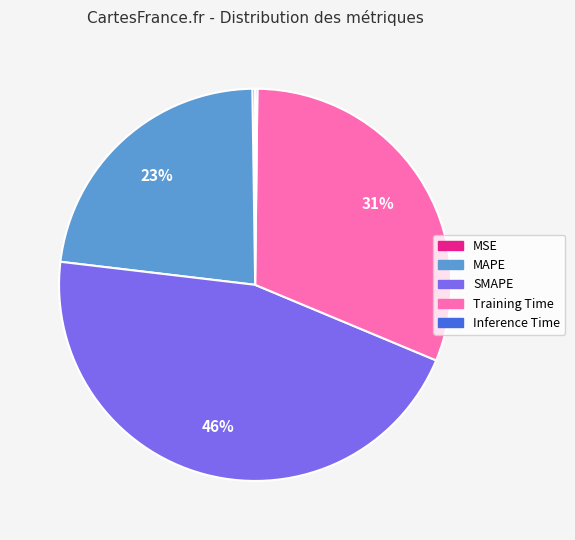

The Training Time slice represents 39% of the pie. True or false?

False